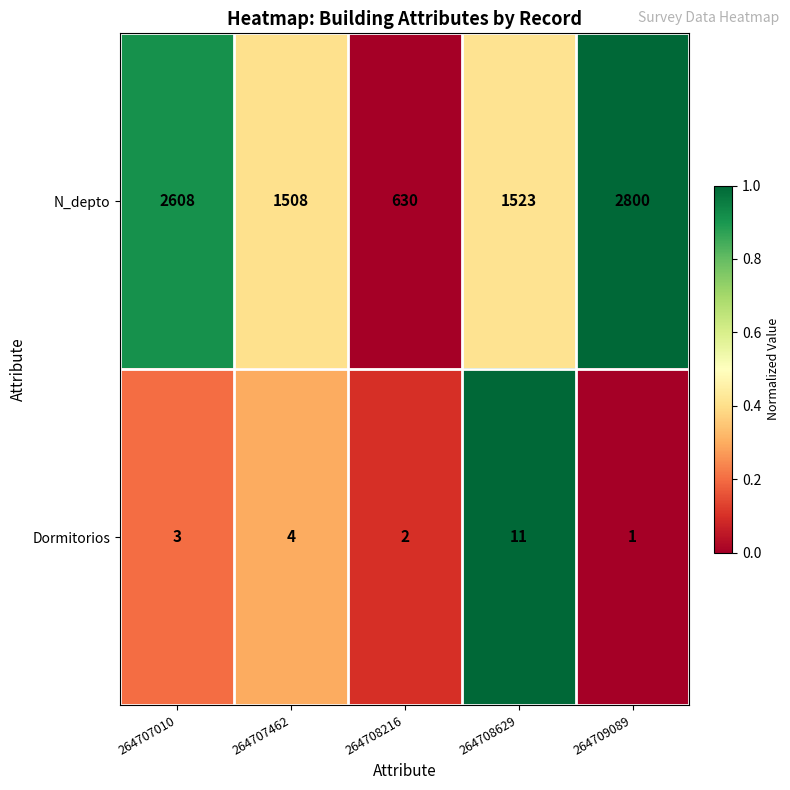

Which series has the widest spread of values?

N_depto